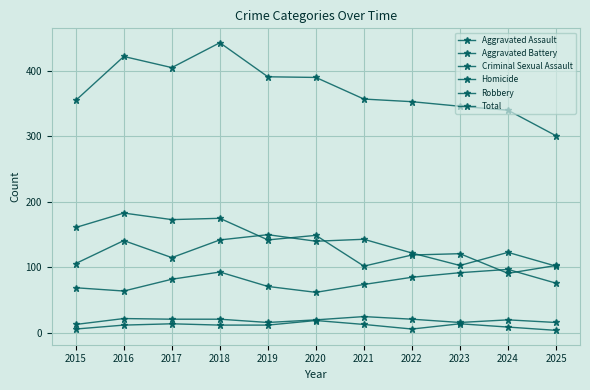

Is it true that Aggravated Assault equals 62 at 2020?

True